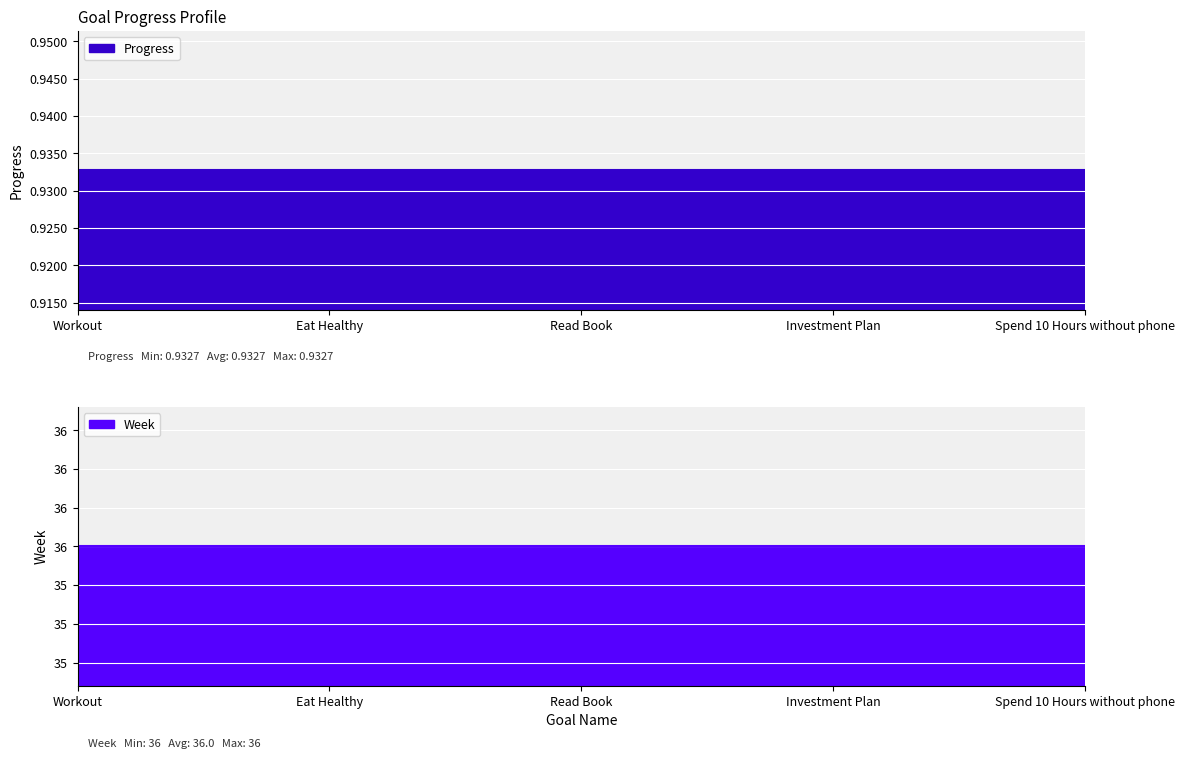

Where is Progress nearest to the value 0?

Workout